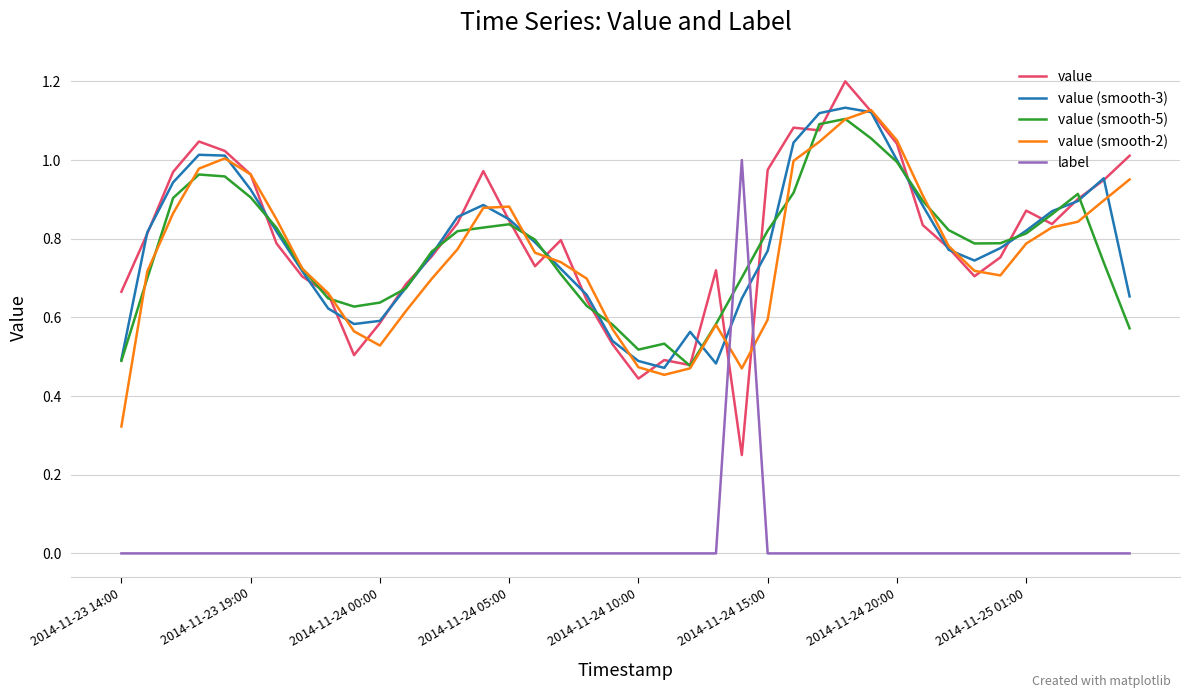

What is the maximum value shown in the chart?

1.2